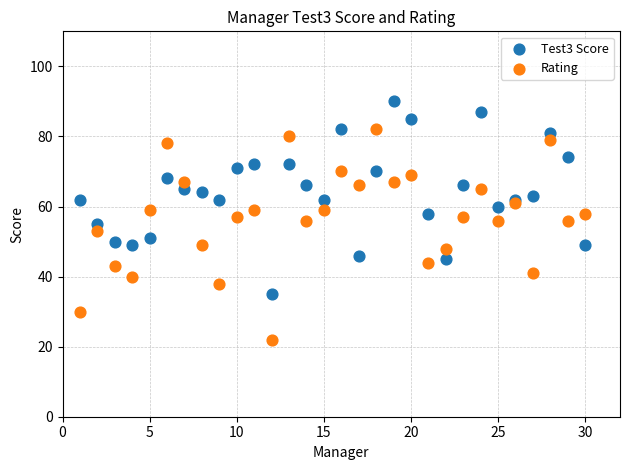

Which series contains the highest Y value?

Test3 Score